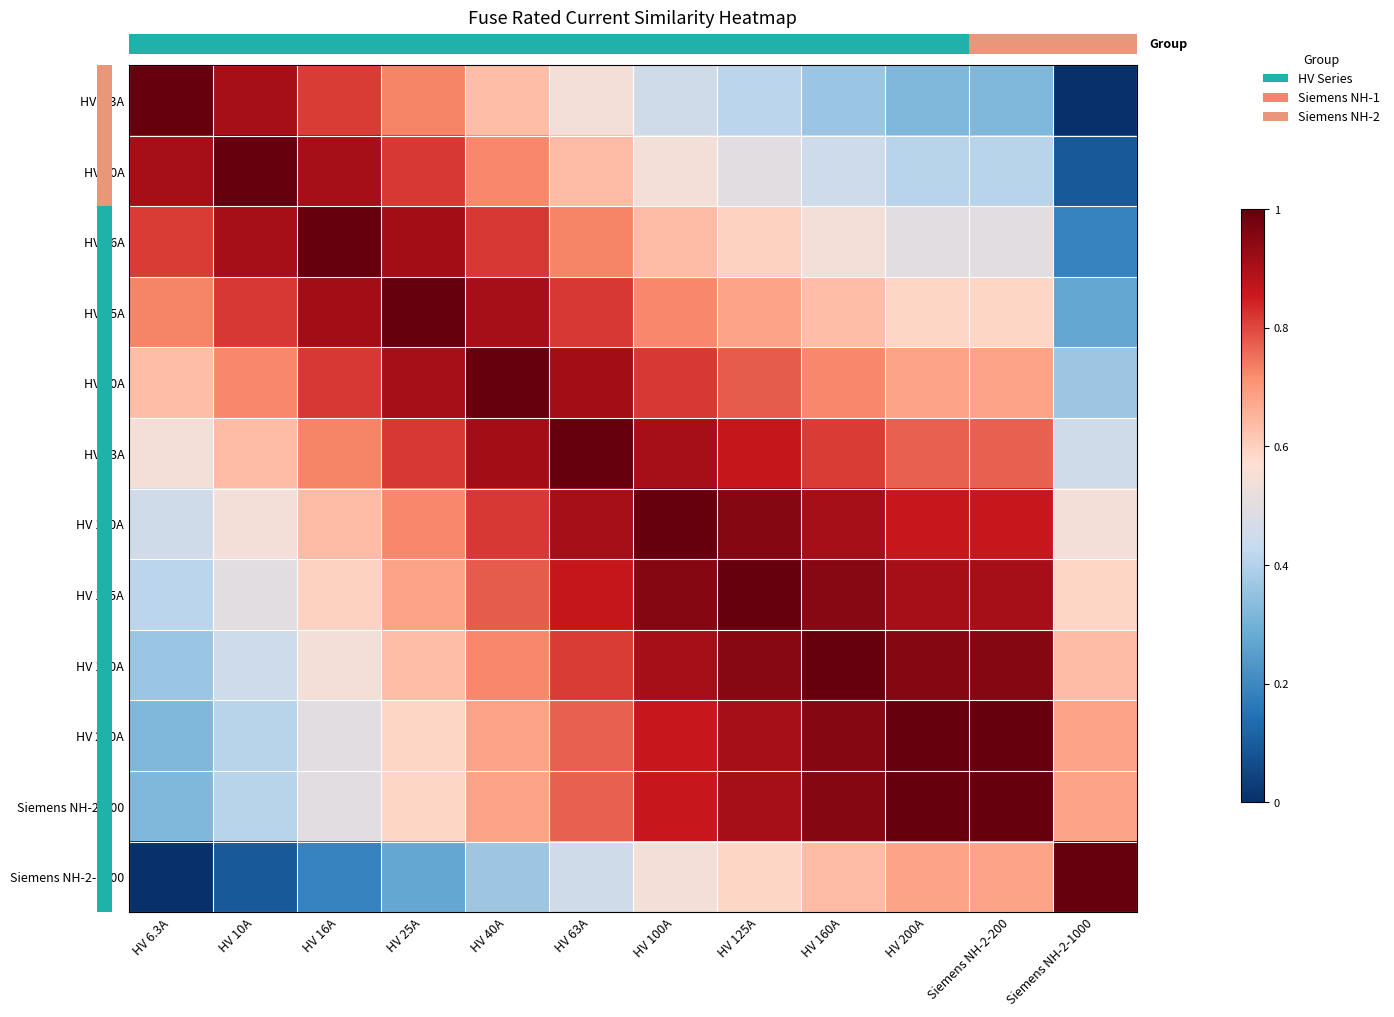

Reading right to left, transcribe all the data shown in this chart.

HV 6.3A: Siemens NH-2-1000=0.0	Siemens NH-2-200=0.3	HV 200A=0.3	HV 160A=0.4	HV 125A=0.4	HV 100A=0.5	HV 63A=0.5	HV 40A=0.6	HV 25A=0.7	HV 16A=0.8	HV 10A=0.9	HV 6.3A=1.0
HV 10A: Siemens NH-2-1000=0.1	Siemens NH-2-200=0.4	HV 200A=0.4	HV 160A=0.5	HV 125A=0.5	HV 100A=0.5	HV 63A=0.6	HV 40A=0.7	HV 25A=0.8	HV 16A=0.9	HV 10A=1.0	HV 6.3A=0.9
HV 16A: Siemens NH-2-1000=0.2	Siemens NH-2-200=0.5	HV 200A=0.5	HV 160A=0.5	HV 125A=0.6	HV 100A=0.6	HV 63A=0.7	HV 40A=0.8	HV 25A=0.9	HV 16A=1.0	HV 10A=0.9	HV 6.3A=0.8
HV 25A: Siemens NH-2-1000=0.3	Siemens NH-2-200=0.6	HV 200A=0.6	HV 160A=0.6	HV 125A=0.7	HV 100A=0.7	HV 63A=0.8	HV 40A=0.9	HV 25A=1.0	HV 16A=0.9	HV 10A=0.8	HV 6.3A=0.7
HV 40A: Siemens NH-2-1000=0.4	Siemens NH-2-200=0.7	HV 200A=0.7	HV 160A=0.7	HV 125A=0.8	HV 100A=0.8	HV 63A=0.9	HV 40A=1.0	HV 25A=0.9	HV 16A=0.8	HV 10A=0.7	HV 6.3A=0.6
HV 63A: Siemens NH-2-1000=0.5	Siemens NH-2-200=0.8	HV 200A=0.8	HV 160A=0.8	HV 125A=0.9	HV 100A=0.9	HV 63A=1.0	HV 40A=0.9	HV 25A=0.8	HV 16A=0.7	HV 10A=0.6	HV 6.3A=0.5
HV 100A: Siemens NH-2-1000=0.5	Siemens NH-2-200=0.9	HV 200A=0.9	HV 160A=0.9	HV 125A=1.0	HV 100A=1.0	HV 63A=0.9	HV 40A=0.8	HV 25A=0.7	HV 16A=0.6	HV 10A=0.5	HV 6.3A=0.5
HV 125A: Siemens NH-2-1000=0.6	Siemens NH-2-200=0.9	HV 200A=0.9	HV 160A=1.0	HV 125A=1.0	HV 100A=1.0	HV 63A=0.9	HV 40A=0.8	HV 25A=0.7	HV 16A=0.6	HV 10A=0.5	HV 6.3A=0.4
HV 160A: Siemens NH-2-1000=0.6	Siemens NH-2-200=1.0	HV 200A=1.0	HV 160A=1.0	HV 125A=1.0	HV 100A=0.9	HV 63A=0.8	HV 40A=0.7	HV 25A=0.6	HV 16A=0.5	HV 10A=0.5	HV 6.3A=0.4
HV 200A: Siemens NH-2-1000=0.7	Siemens NH-2-200=1.0	HV 200A=1.0	HV 160A=1.0	HV 125A=0.9	HV 100A=0.9	HV 63A=0.8	HV 40A=0.7	HV 25A=0.6	HV 16A=0.5	HV 10A=0.4	HV 6.3A=0.3
Siemens NH-2-200: Siemens NH-2-1000=0.7	Siemens NH-2-200=1.0	HV 200A=1.0	HV 160A=1.0	HV 125A=0.9	HV 100A=0.9	HV 63A=0.8	HV 40A=0.7	HV 25A=0.6	HV 16A=0.5	HV 10A=0.4	HV 6.3A=0.3
Siemens NH-2-1000: Siemens NH-2-1000=1.0	Siemens NH-2-200=0.7	HV 200A=0.7	HV 160A=0.6	HV 125A=0.6	HV 100A=0.5	HV 63A=0.5	HV 40A=0.4	HV 25A=0.3	HV 16A=0.2	HV 10A=0.1	HV 6.3A=0.0